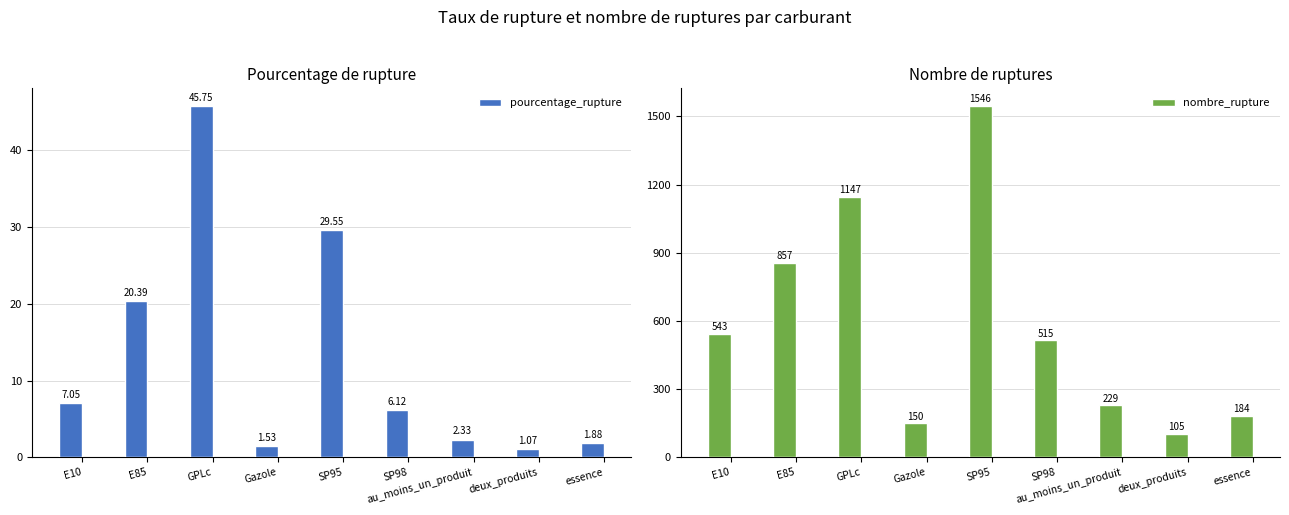

What is the minimum value for nombre_rupture?

105